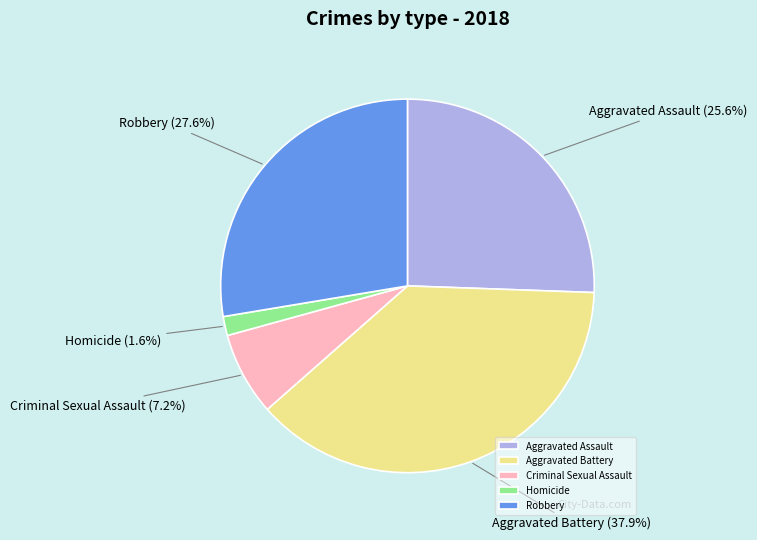

Which category has the smallest portion of the pie?

Homicide